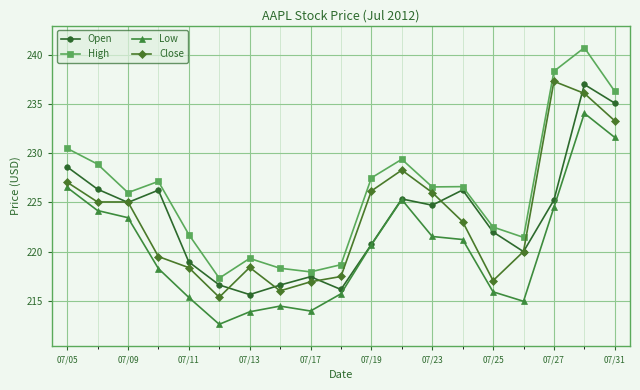

True or false: High and Close cross at least once.

False